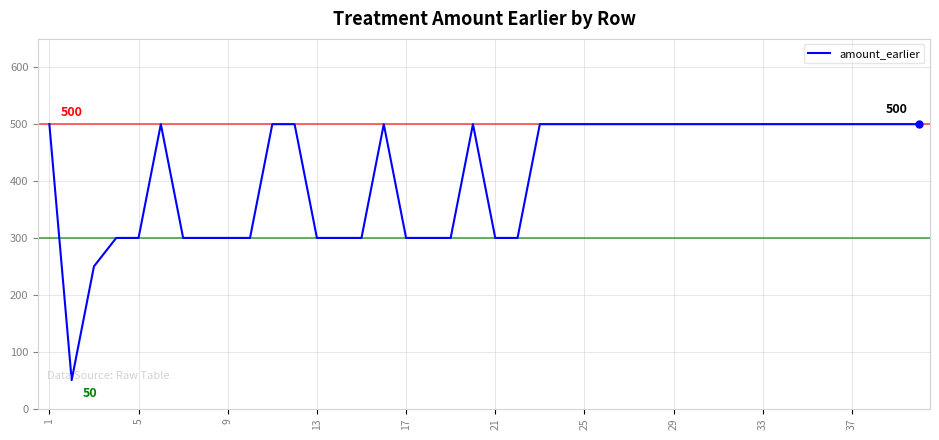

What is the smallest value displayed?

50